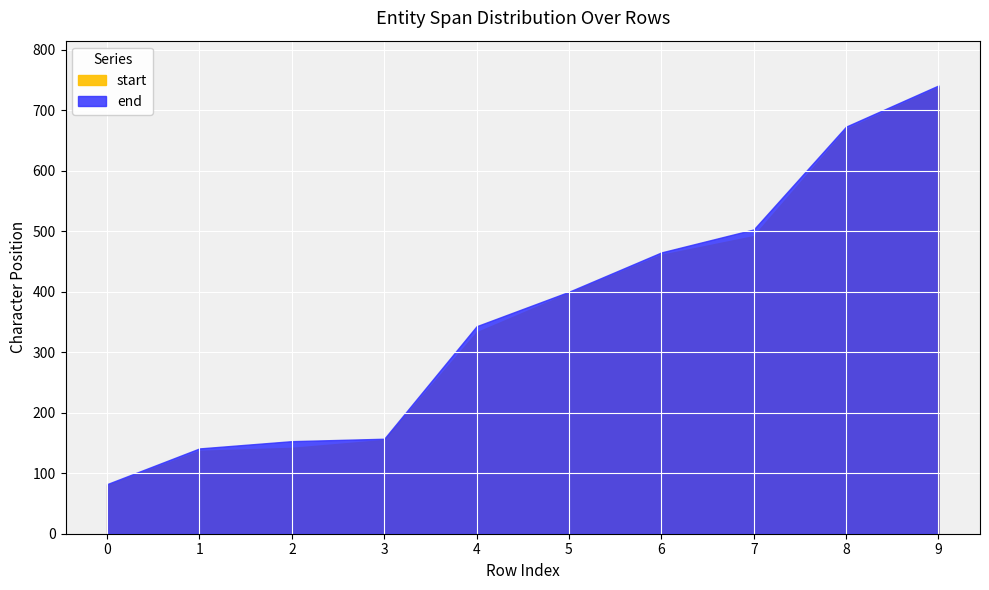

What are all the series names shown in the legend?

start, end